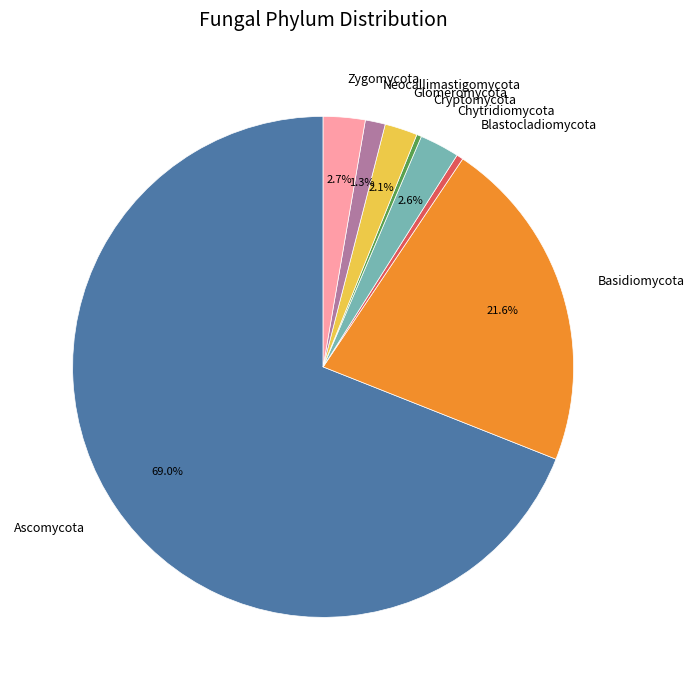

Between Cryptomycota and Basidiomycota, which is larger?

Basidiomycota